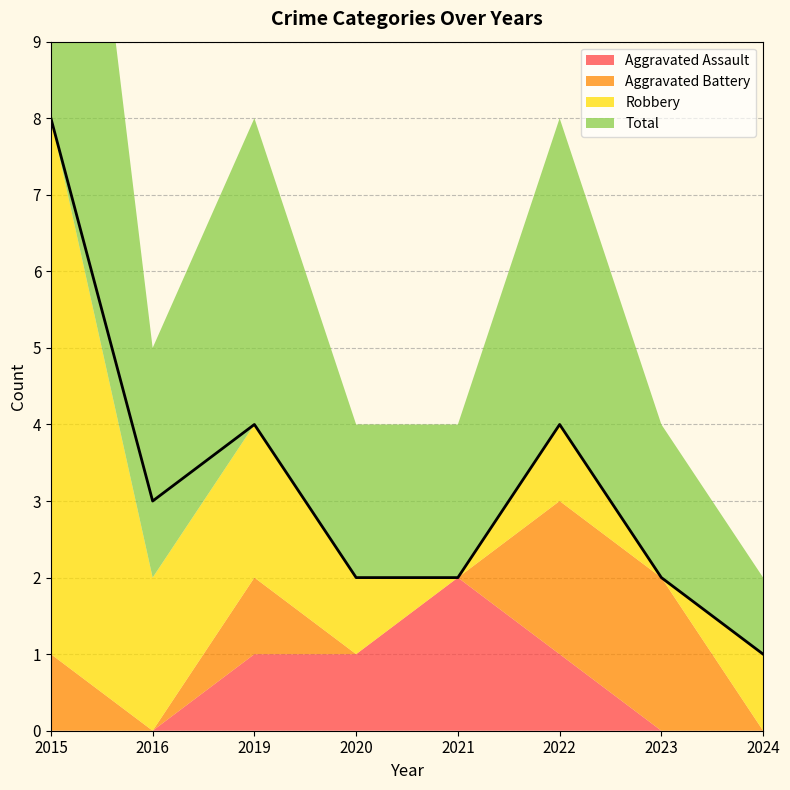

True or false: Total and Aggravated Assault cross at least once.

False